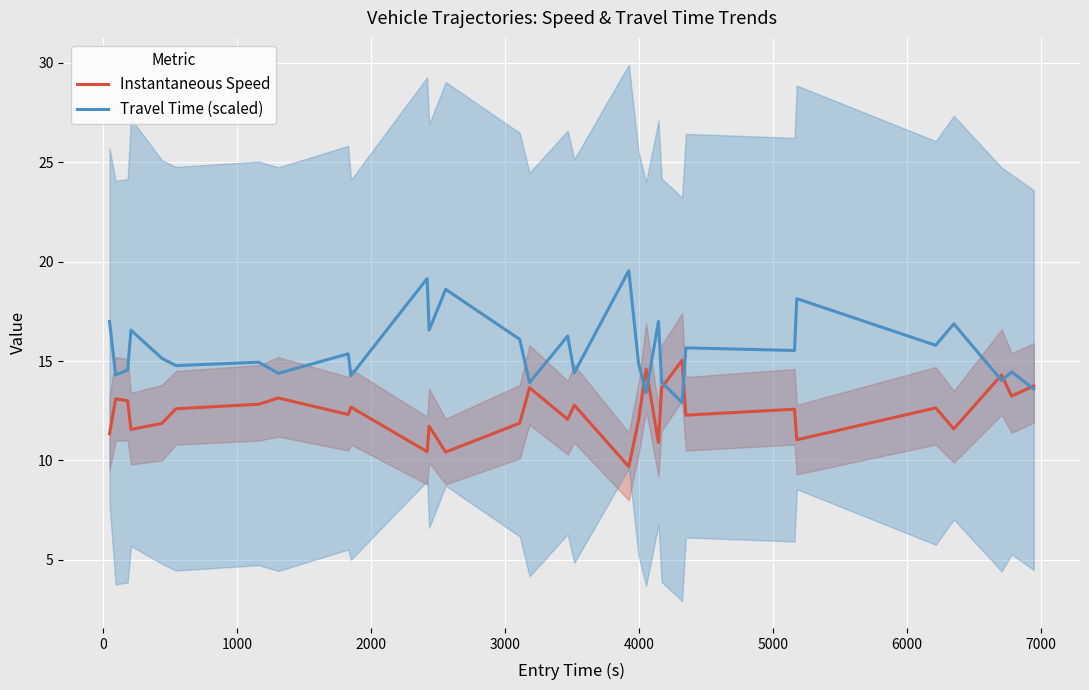

Which series has the largest total across all categories?

Travel Time (scaled)